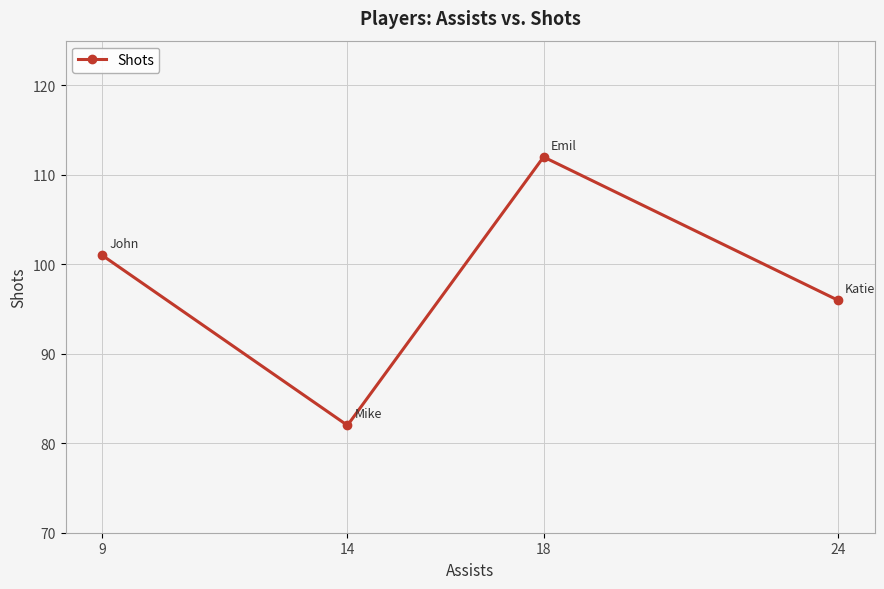

What is the approximate value at 24?

96